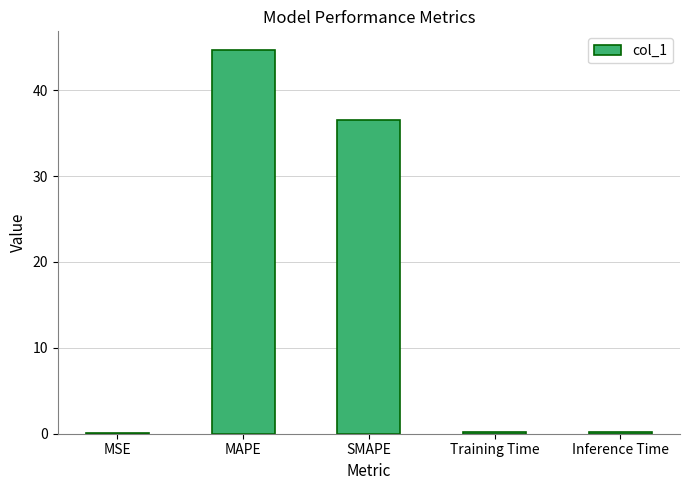

Between MAPE and MSE, which is larger?

MAPE